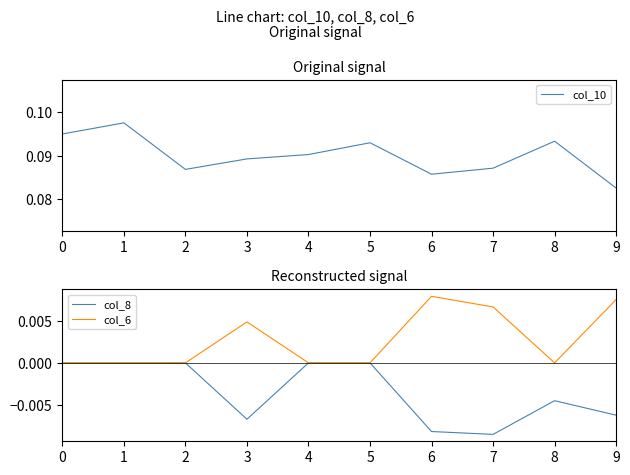

The value of col_6 at 8 is 0.0. True or false?

True